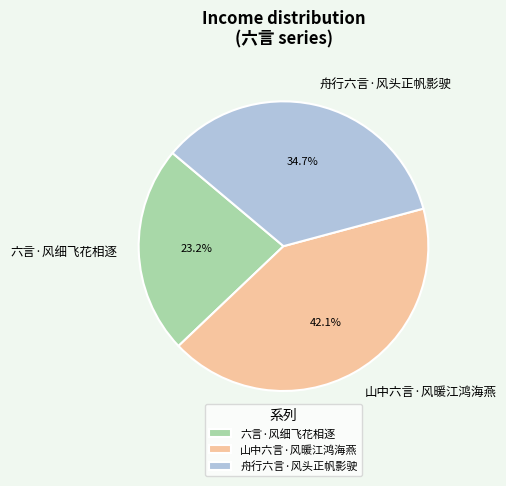

To the nearest percent, what portion does 山中六言·风暖江鸿海燕 represent?

42%